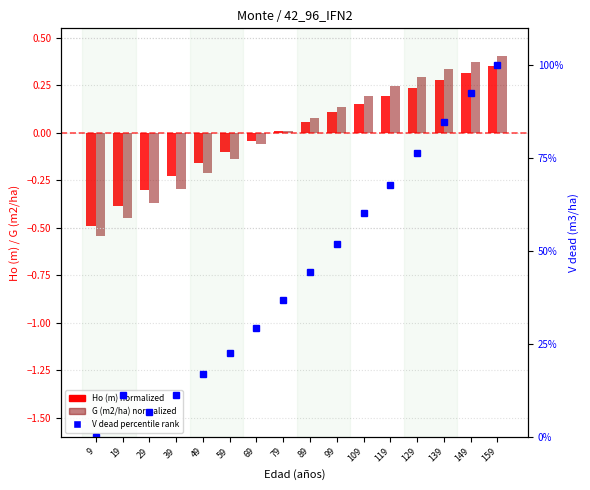

Where is Ho (m) normalized nearest to the value 0?

79